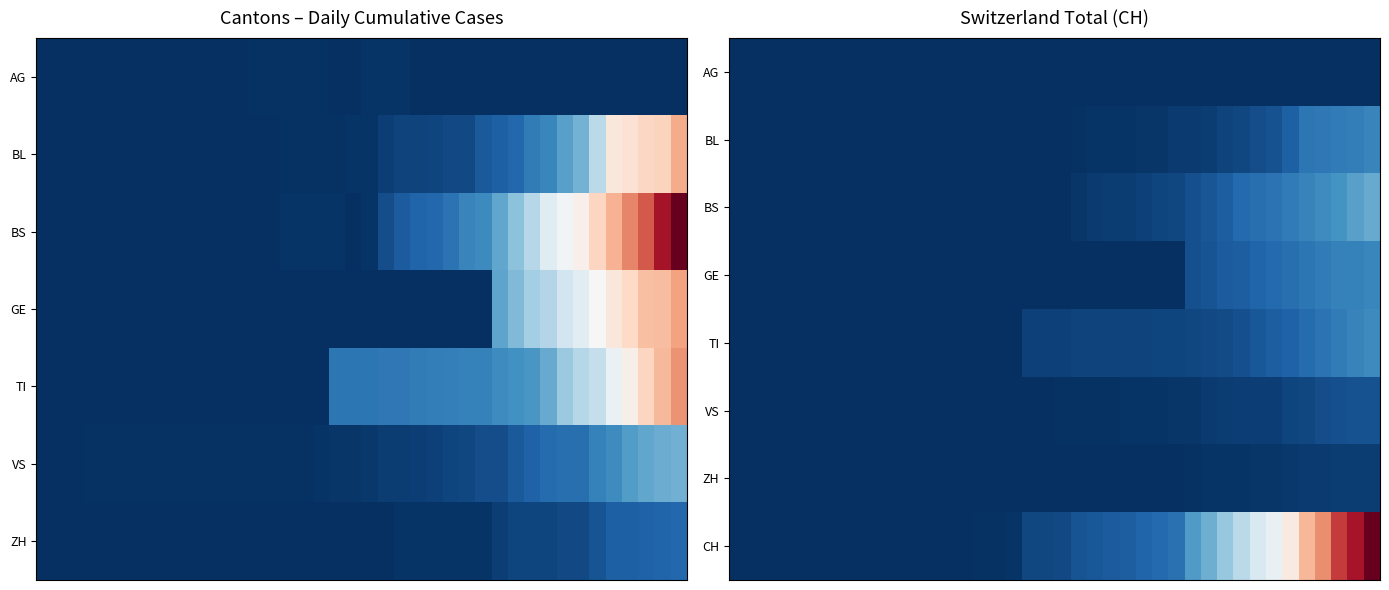

At which category is the sum across all series the highest?

39